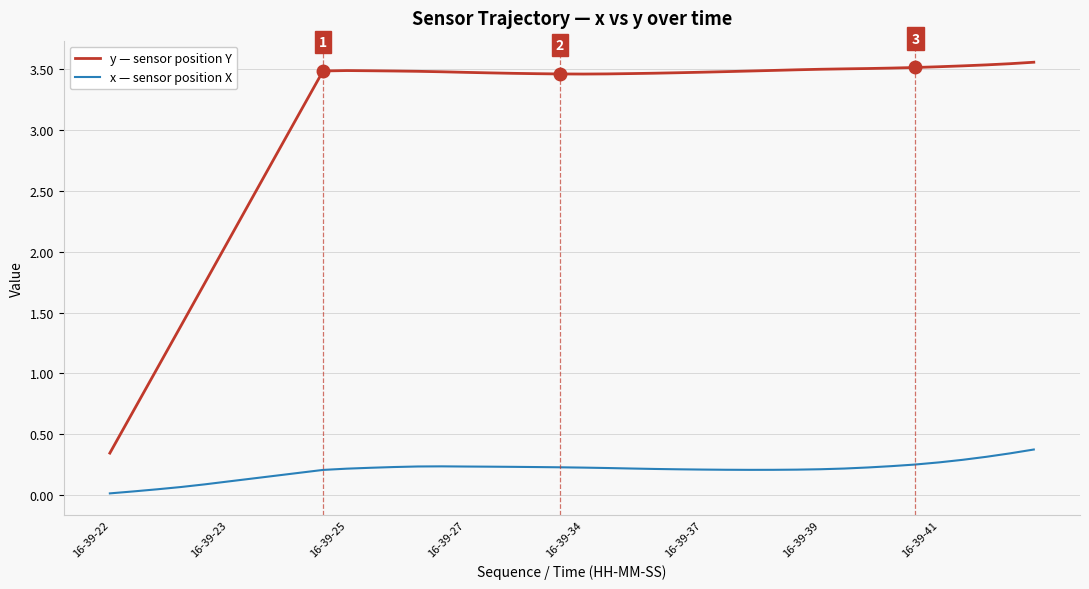

What is the highest value of the x — sensor position X series?

0.4